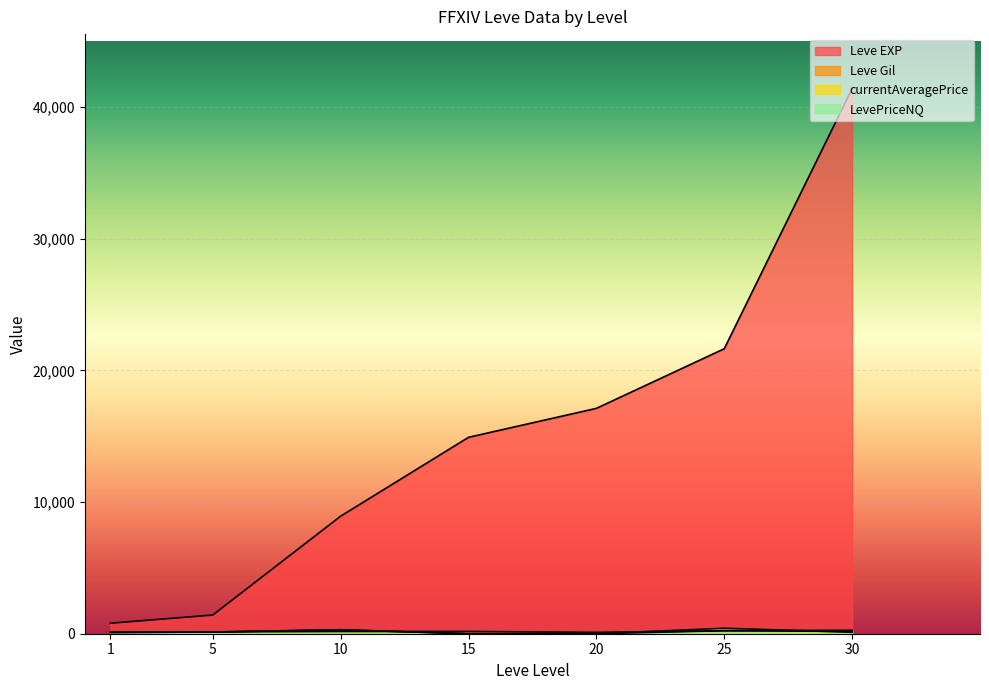

What is the difference between the highest and lowest values at 25?

21421.1